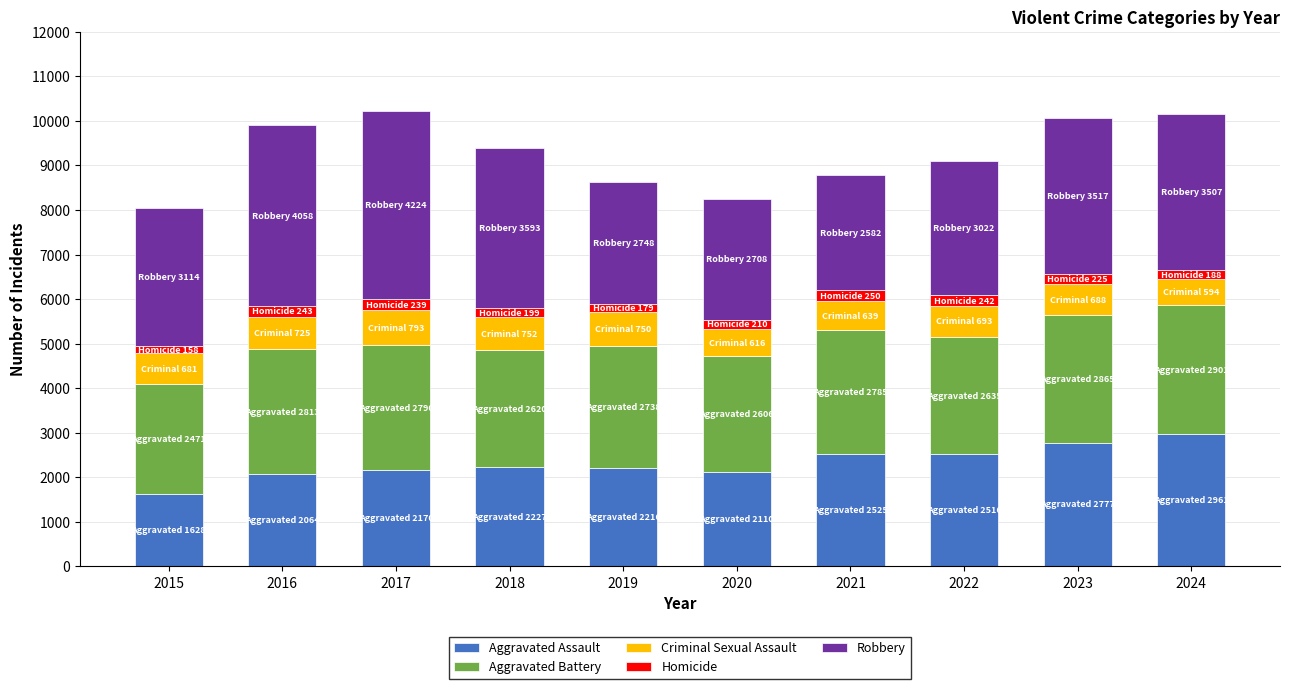

The Aggravated Assault series shows 565 at 2015. True or false?

False